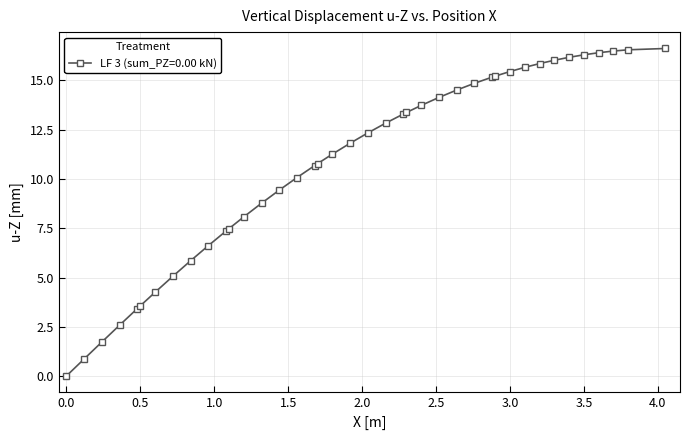

What is the average value?

10.8